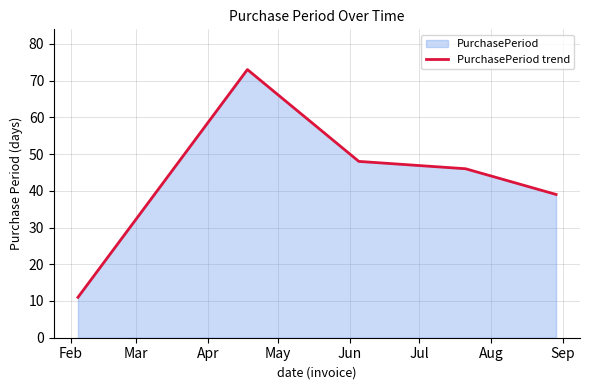

What is the difference between the second highest and second lowest values?

9